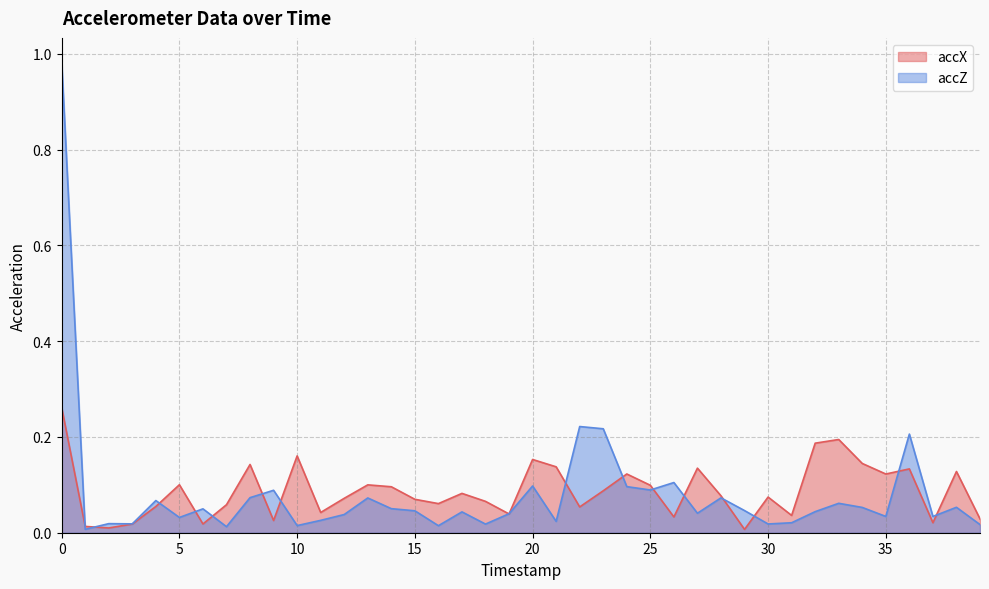

Where is accZ nearest to the value 0?

1